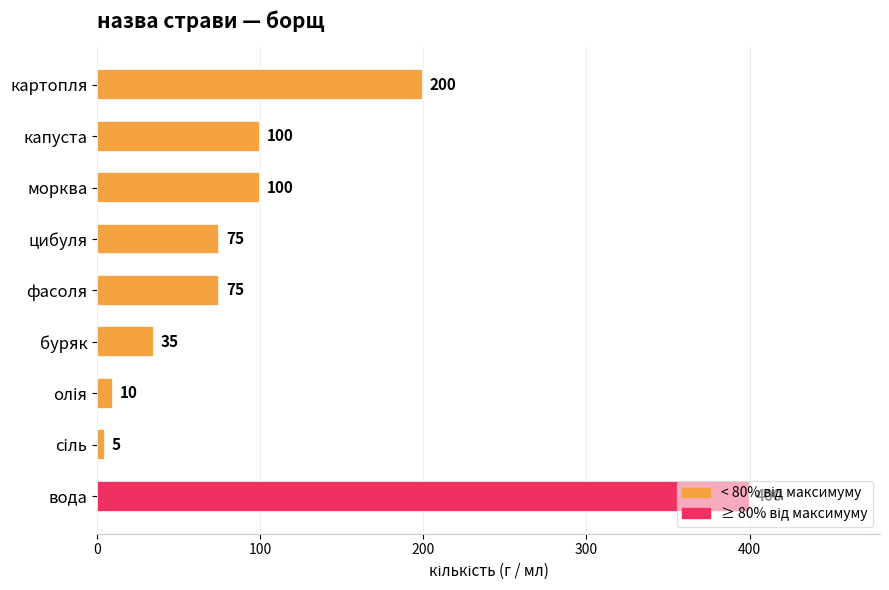

What position from the top is картопля?

1